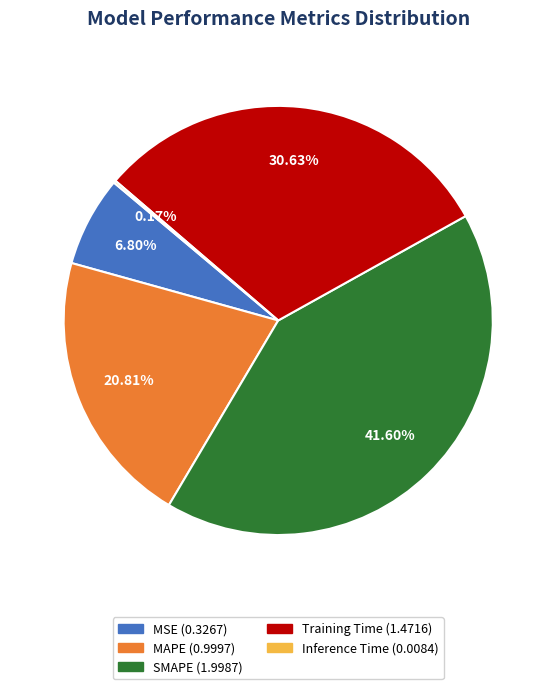

Is there a majority slice in this chart?

No